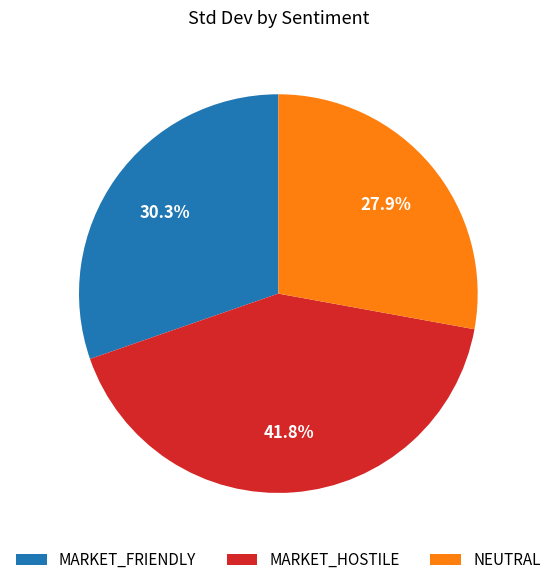

Between NEUTRAL and MARKET_FRIENDLY, which is larger?

MARKET_FRIENDLY